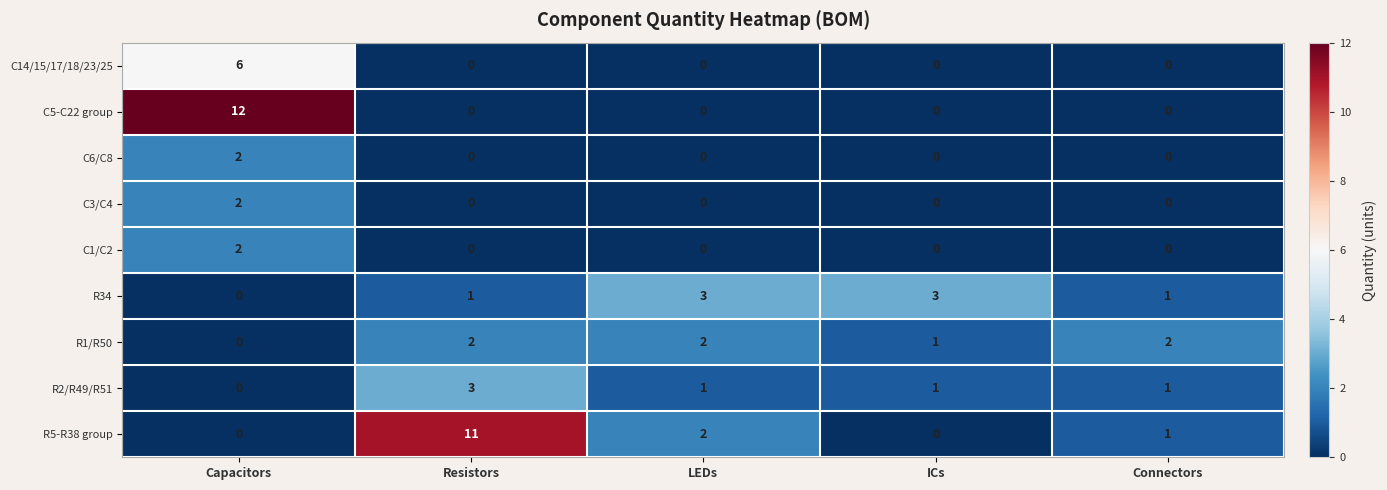

At how many categories does at least one series exceed 10?

2